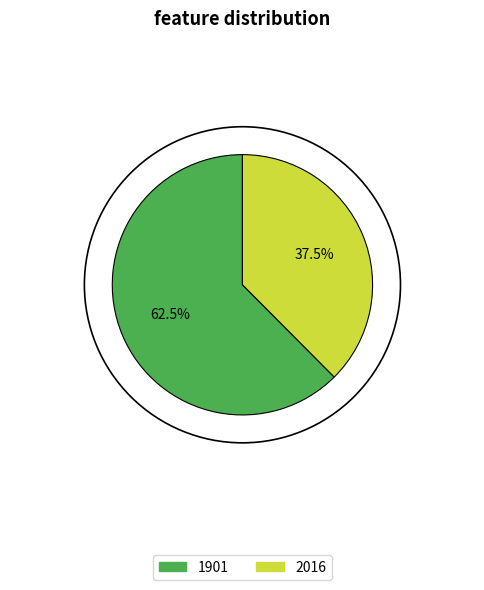

Which has a higher value, 1901 or 2016?

1901